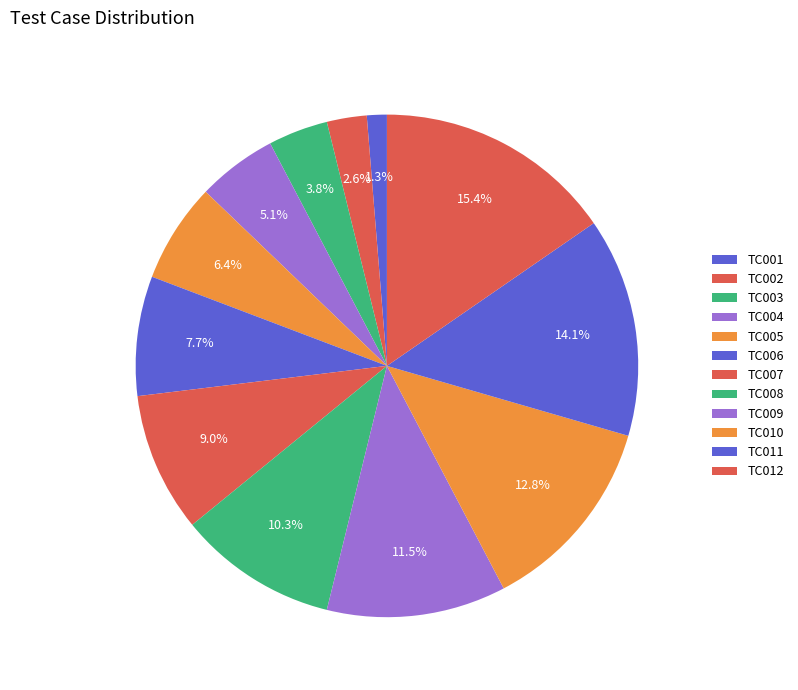

How many segments does this pie chart have?

12